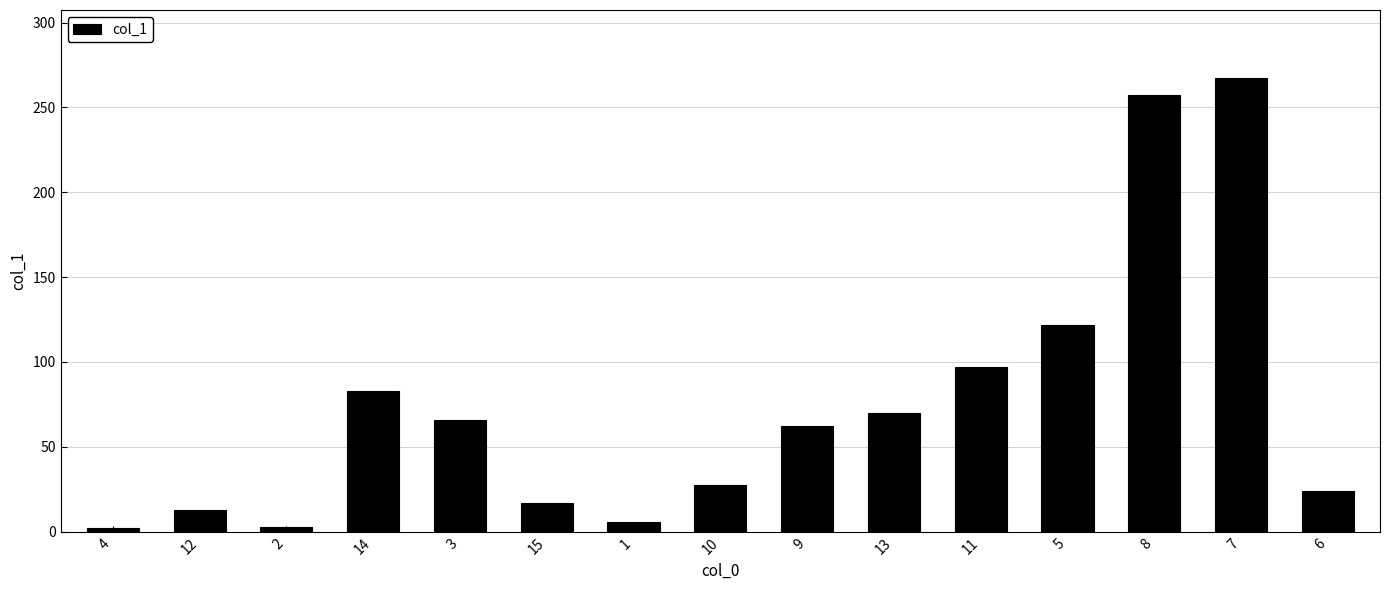

What is the greatest value displayed?

267.3